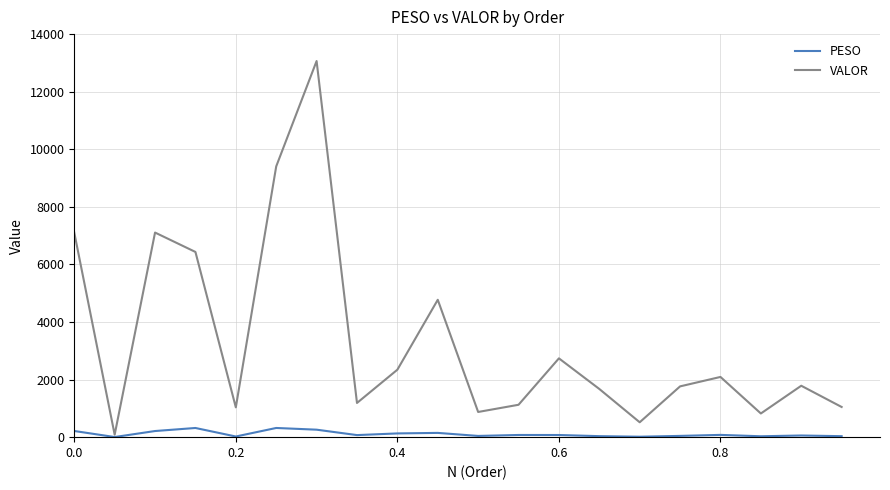

Which series has the widest spread of values?

VALOR